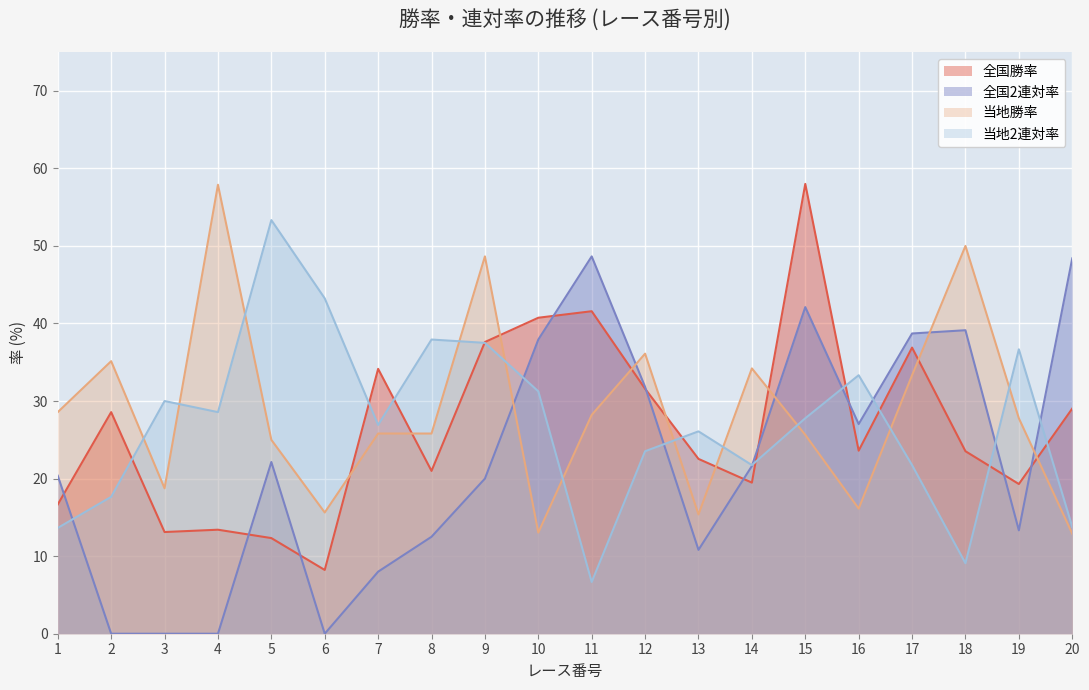

In 全国勝率, how many points are higher than both neighbors (excluding endpoints)?

6